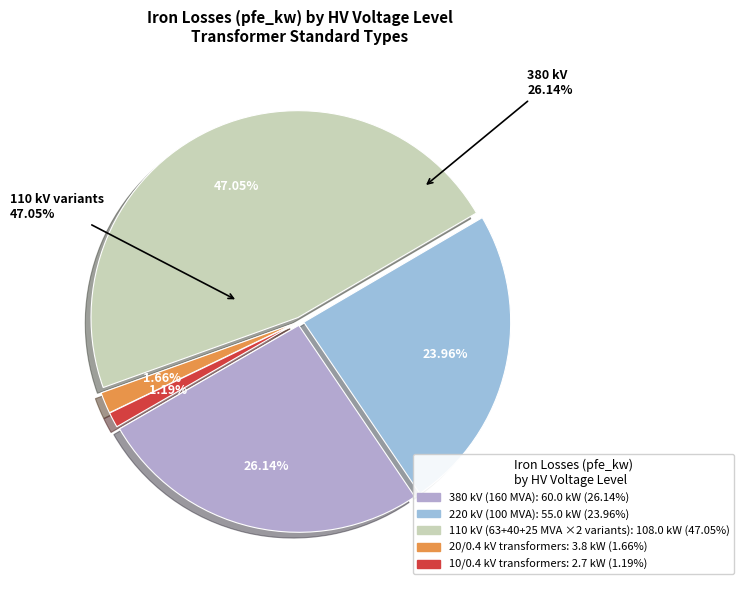

Which has a higher value, 220 or 10?

220